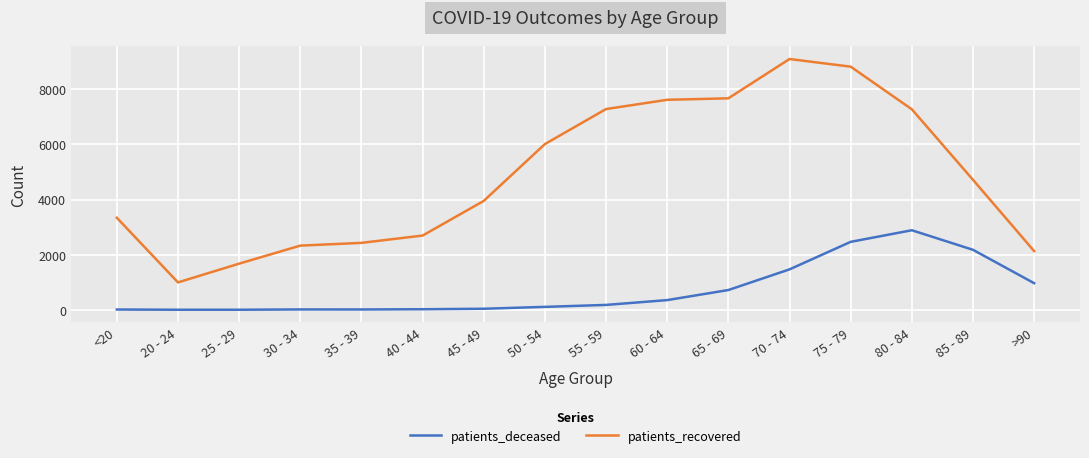

Which series changed the most between 60 - 64 and 75 - 79?

patients_deceased